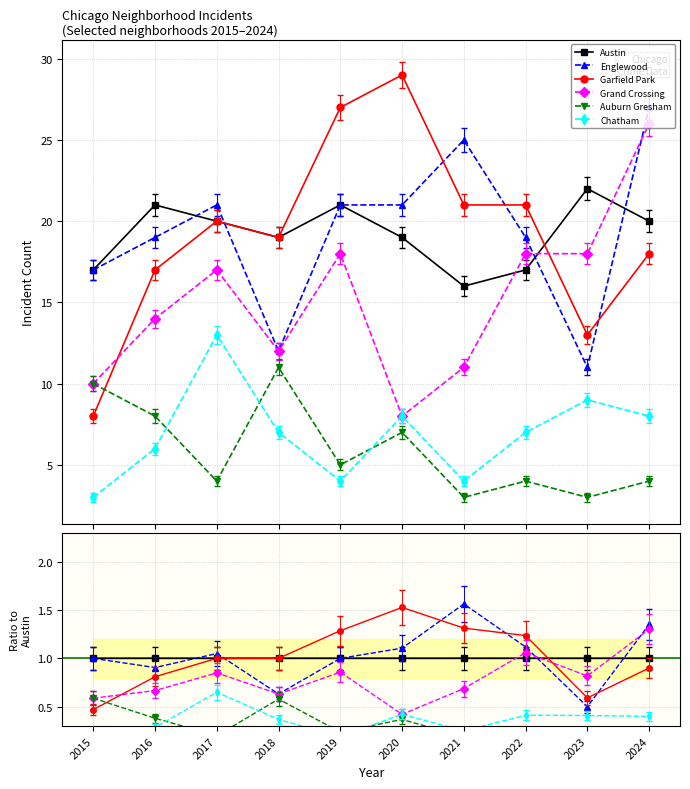

Does the chart have visible grid lines?

Yes